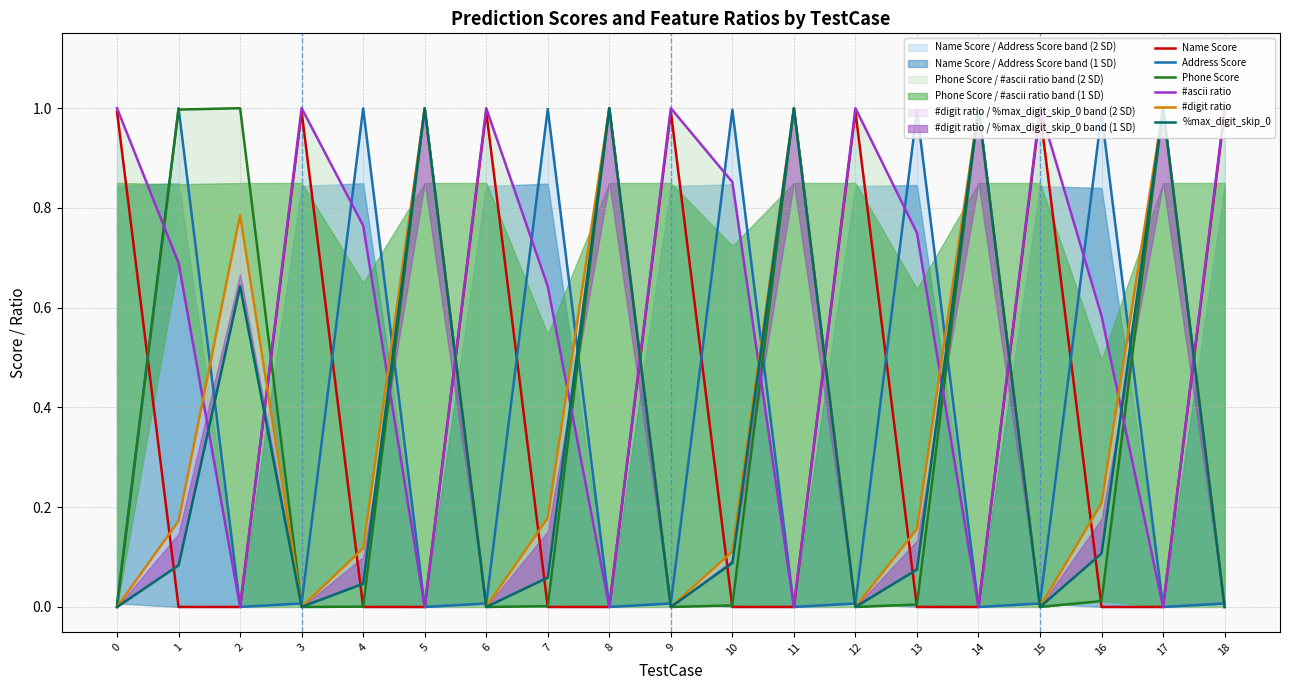

At how many categories does at least one series exceed 0?

19